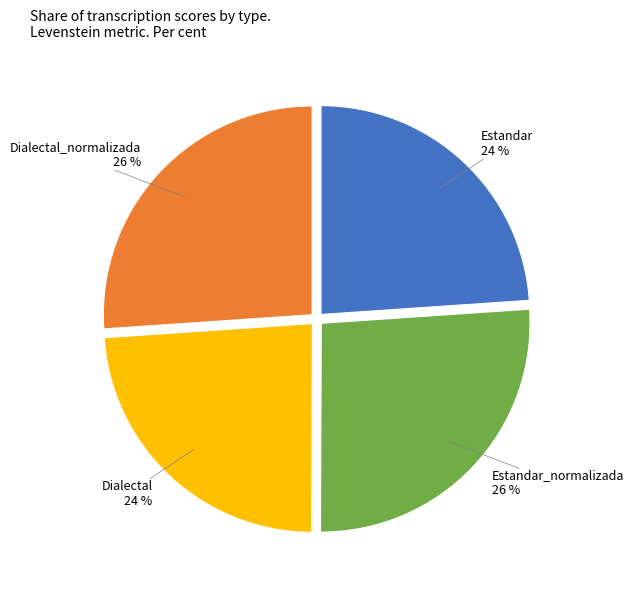

How many slices are in this pie chart?

4